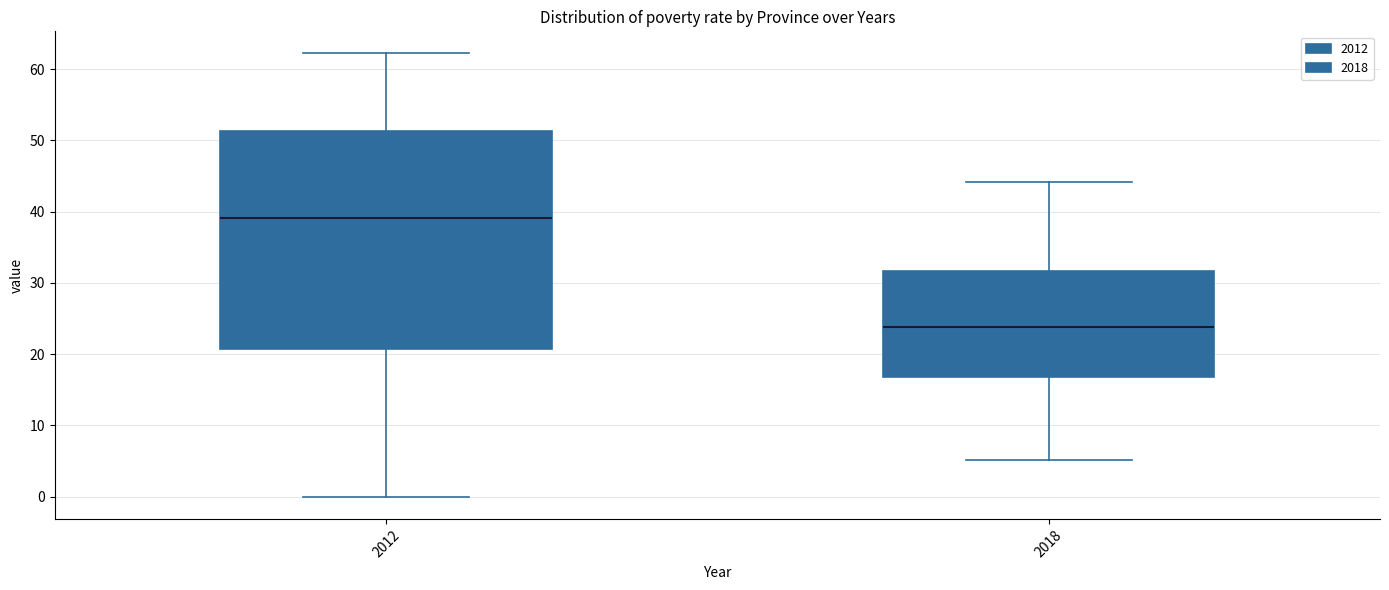

Reading left to right, read every box against the y-axis: the position of its median line, the range the box covers, and the ends of its whiskers. The values are not printed on the chart, so give them approximately, as read against the axis.

2012: median 39, box 21 to 51, whiskers 0 to 62
2018: median 24, box 17 to 32, whiskers 5 to 44